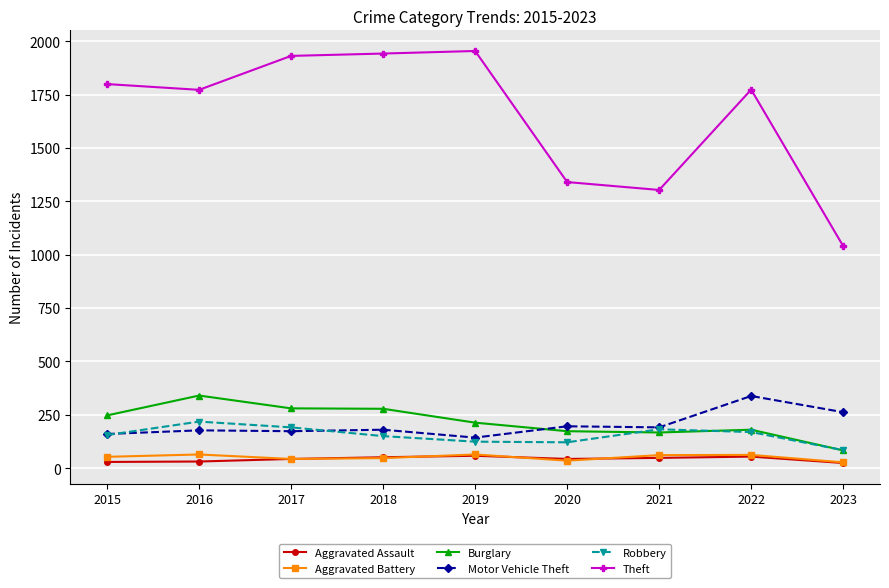

Which series has the largest total across all categories?

Theft